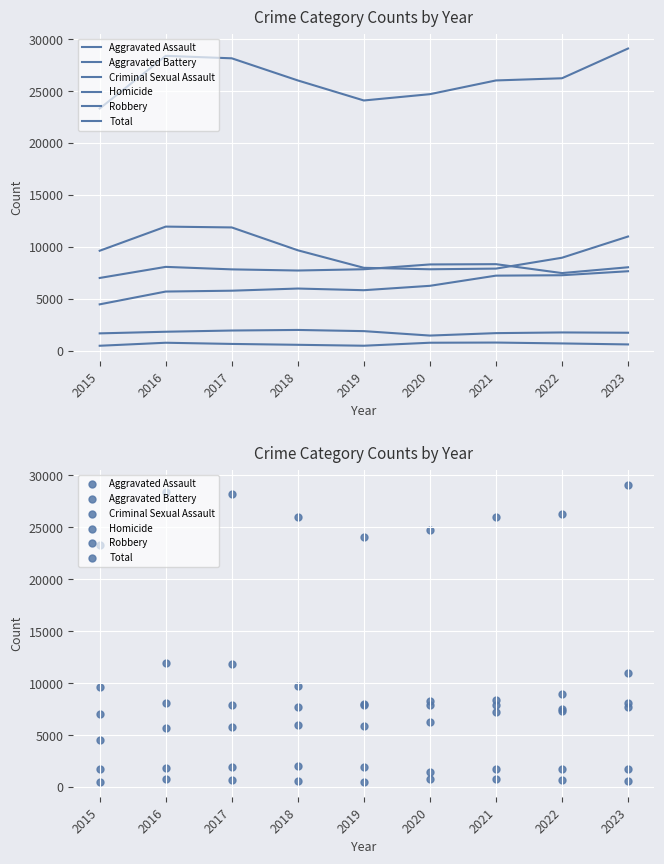

Which series contains the highest Y value?

Total